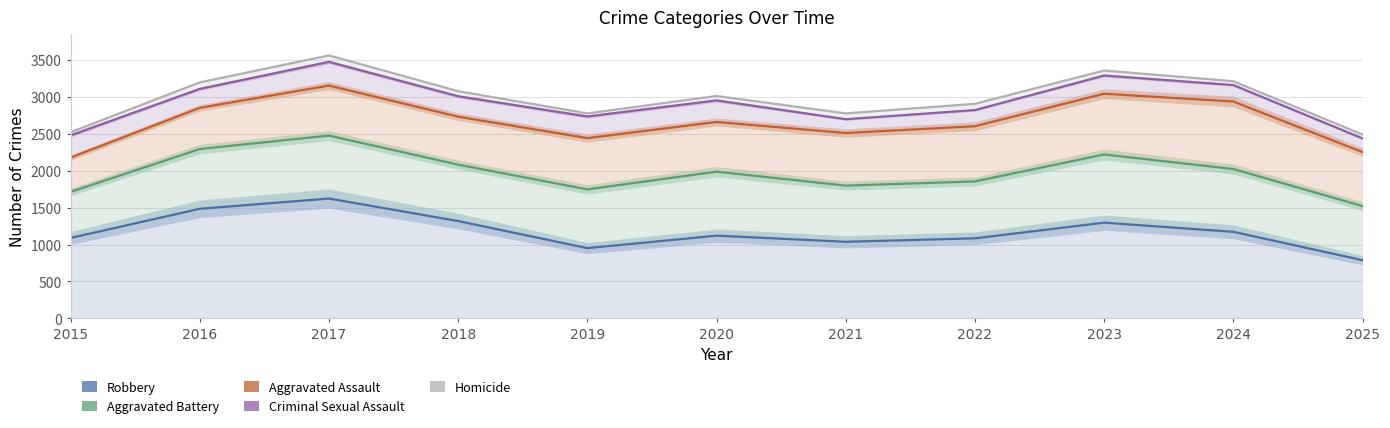

The Aggravated Battery series shows 1748 at 2019. True or false?

True